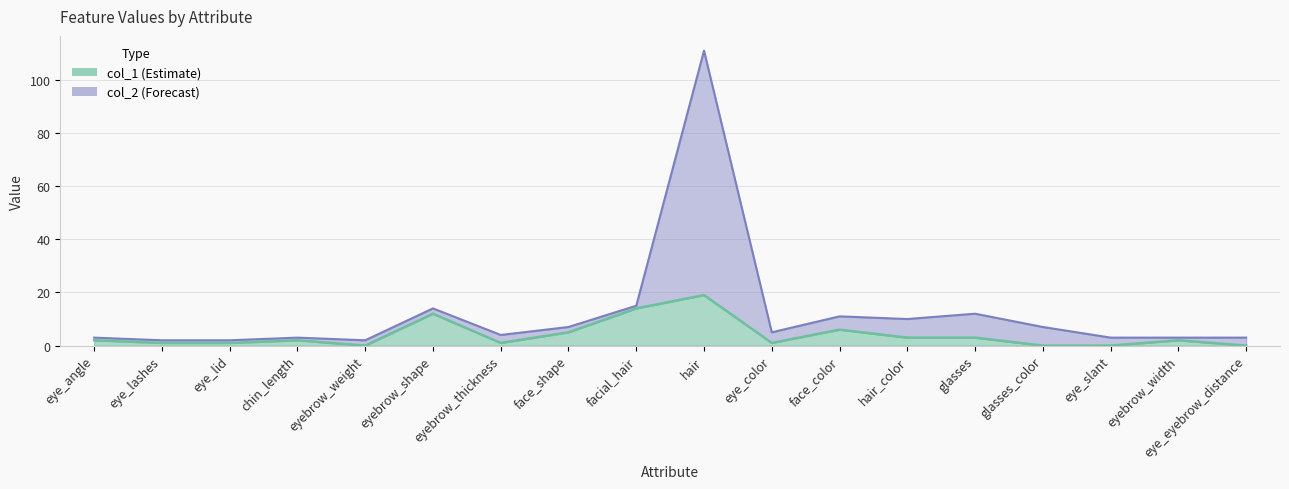

At which category is the sum across all series the highest?

hair